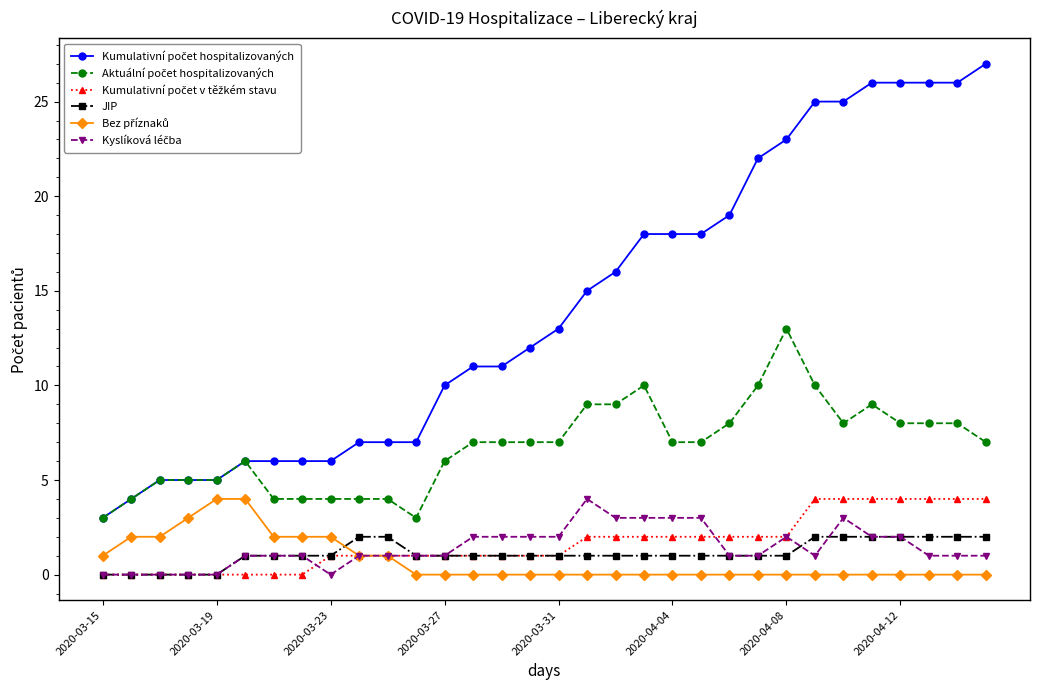

What is the maximum value shown in the chart?

27